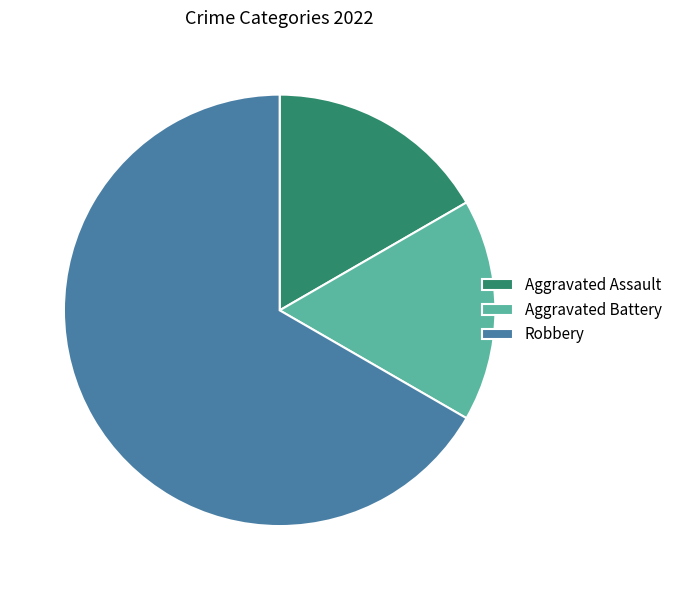

Is it true that Aggravated Assault is 17% of the pie?

True